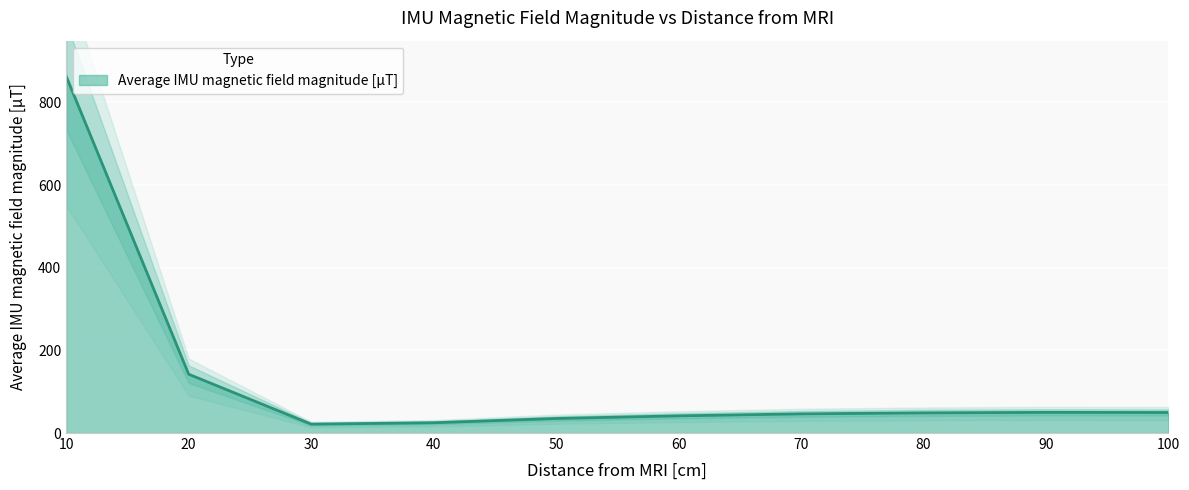

Where is Average IMU magnetic field magnitude [μT] nearest to the value 442?

20